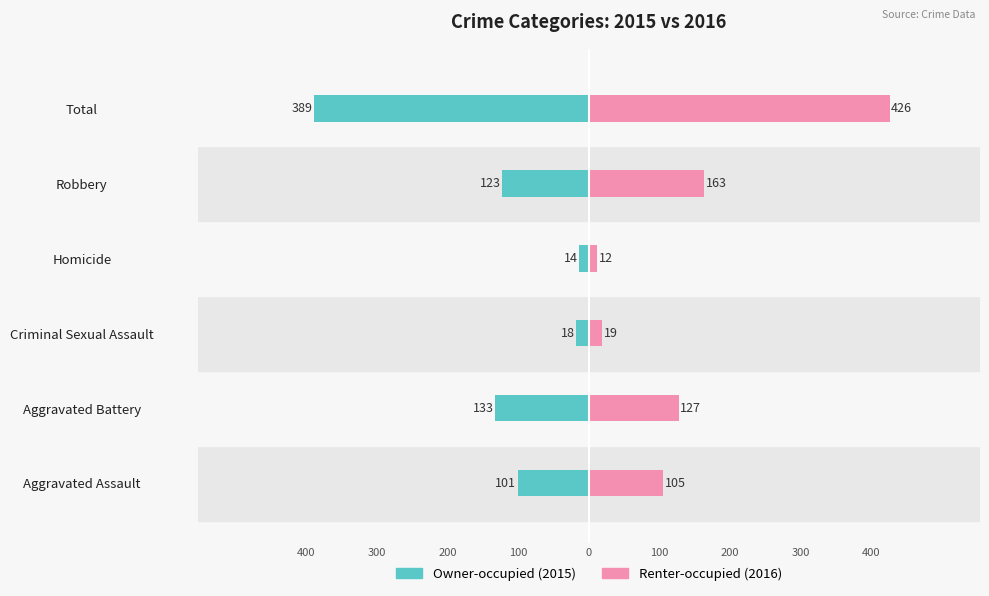

Is it true that Renter-occupied equals 40 at Aggravated Assault?

False